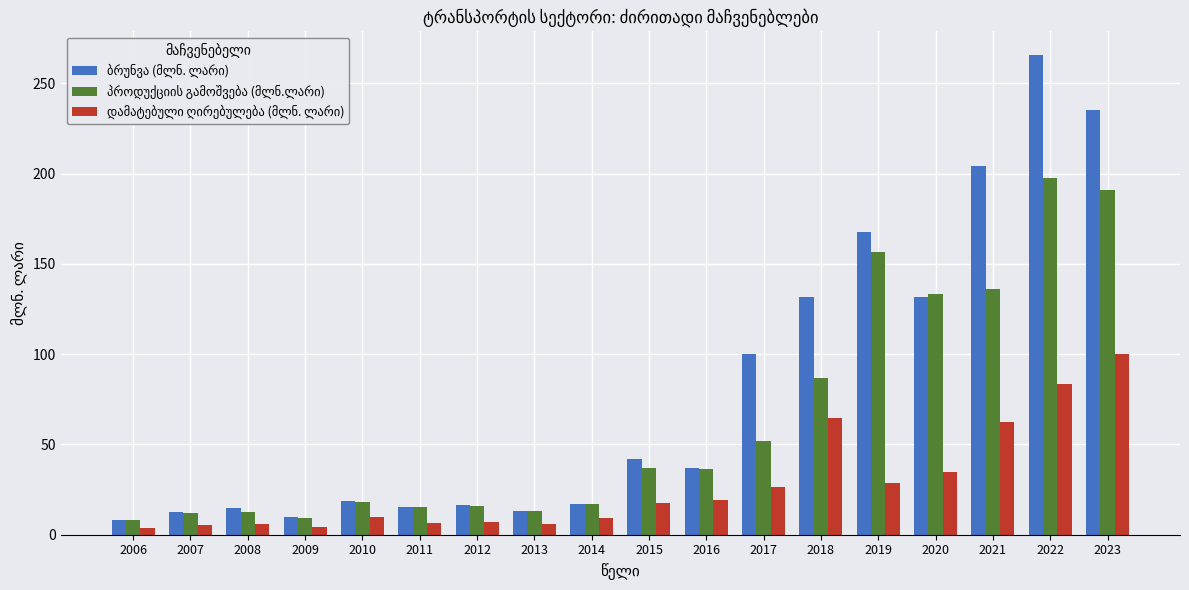

How many bars are there in each group?

3